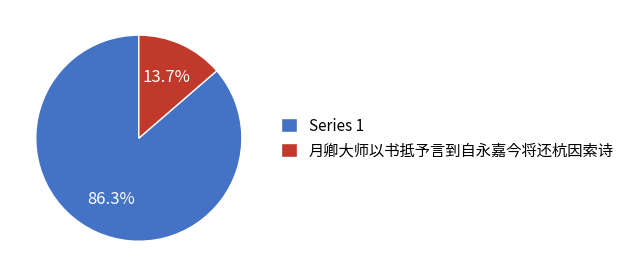

Which category has the smallest portion of the pie?

月卿大师以书抵予言到自永嘉今将还杭因索诗